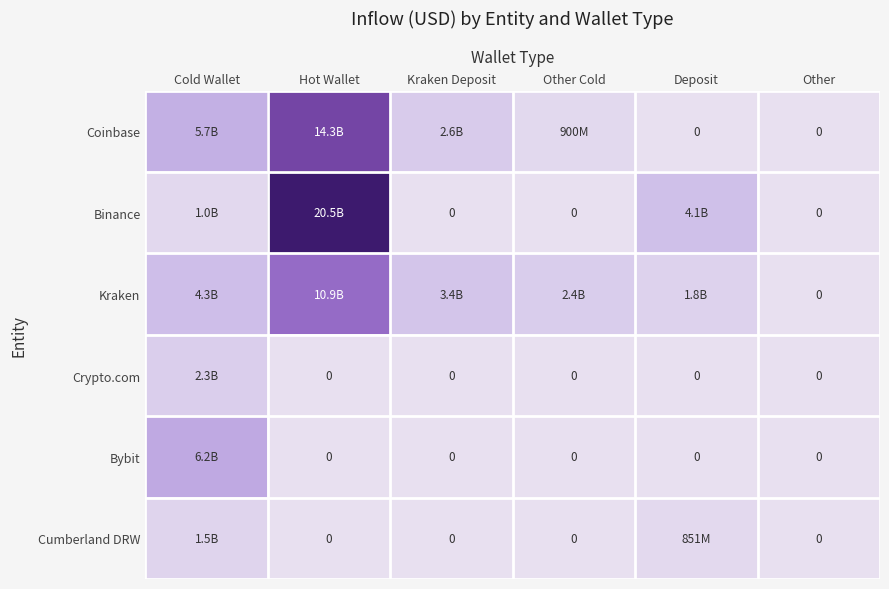

Which category has the highest value across all series?

Hot Wallet